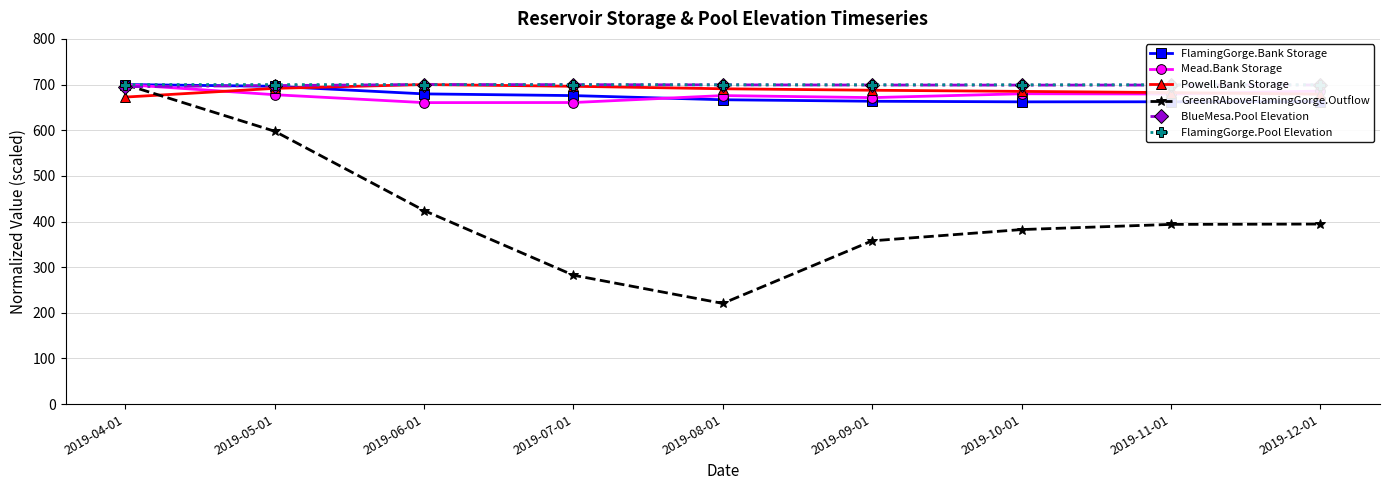

What is the difference between the highest and lowest values at 2019-12-01?

305.0